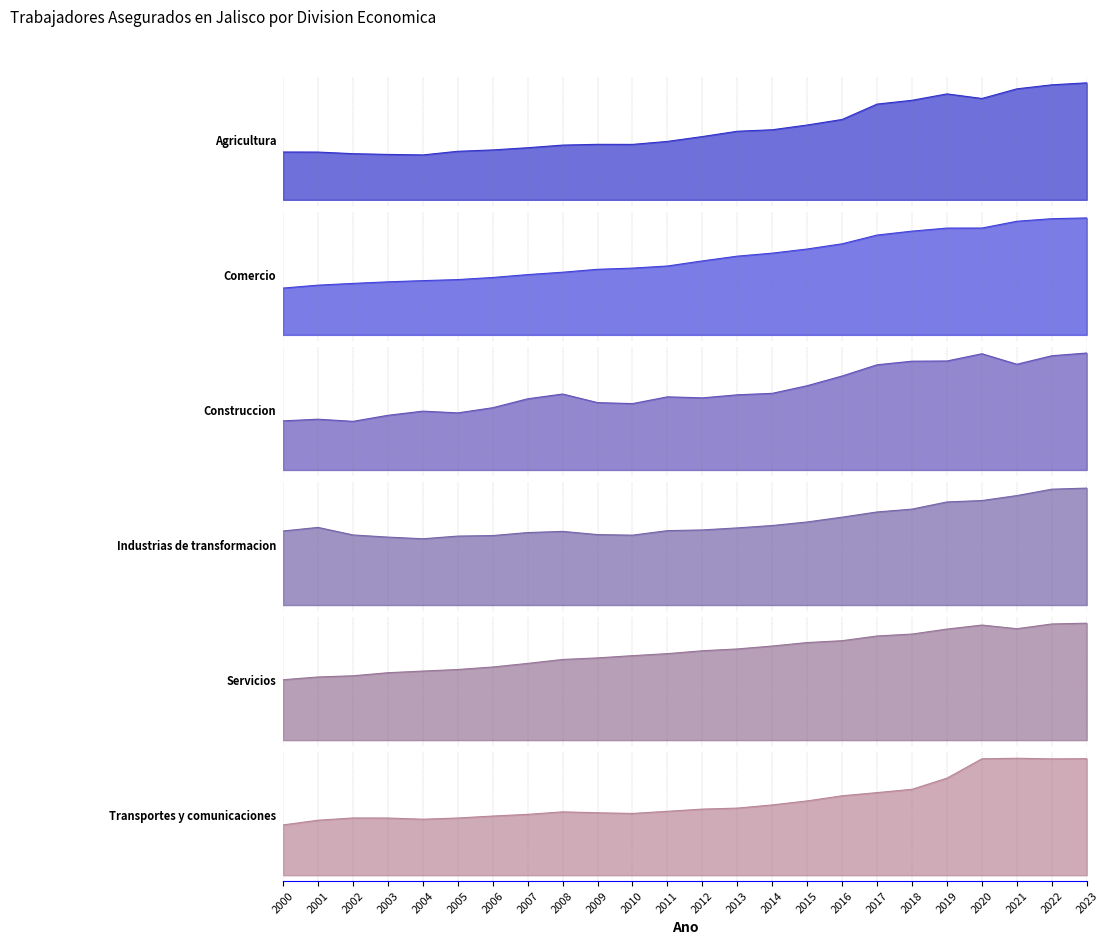

The Comercio series shows 237363 at 2001. True or false?

False